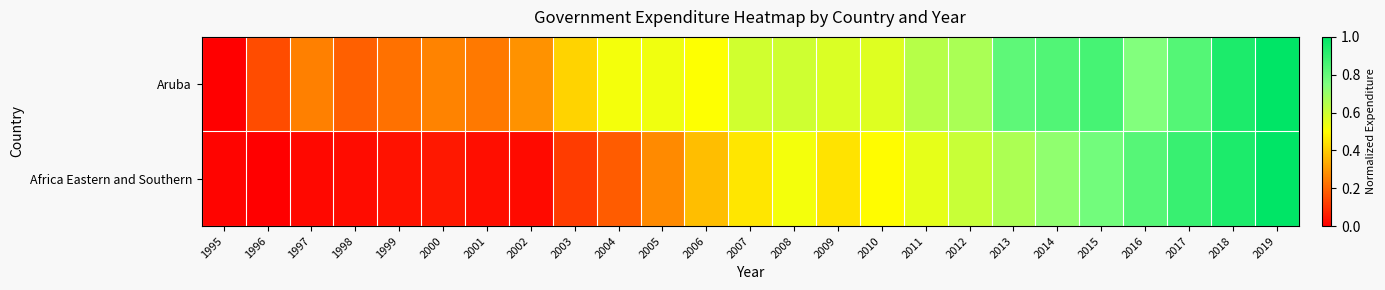

Which series has the largest range (max minus min)?

Aruba